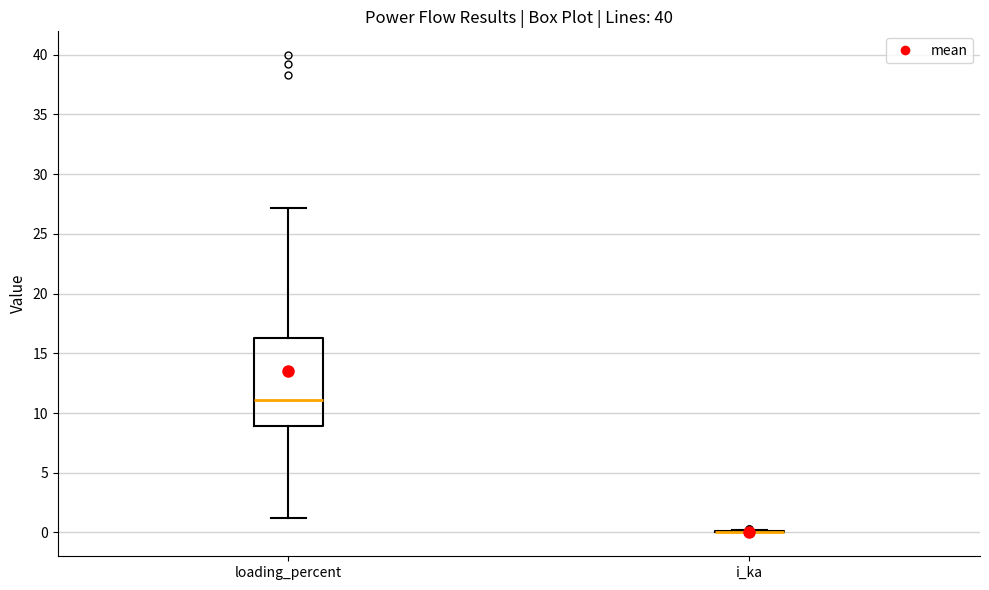

Reading left to right, read every box against the y-axis: the position of its median line, the range the box covers, and the ends of its whiskers. The values are not printed on the chart, so give them approximately, as read against the axis.

loading_percent: median 11.0, box 9.0 to 16.5, whiskers 1.0 to 27.0
i_ka: box collapsed to a line at 0.0, whiskers 0.0 to 0.0